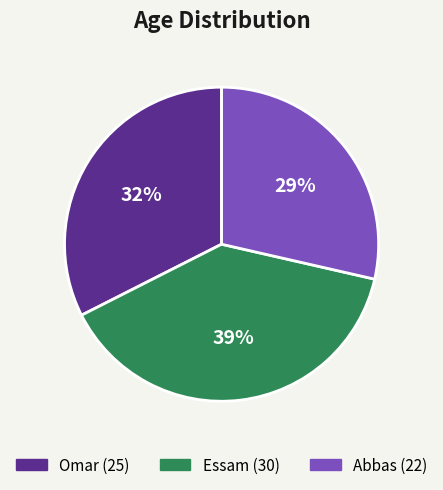

What percentage is the Abbas slice, to the nearest percent?

29%